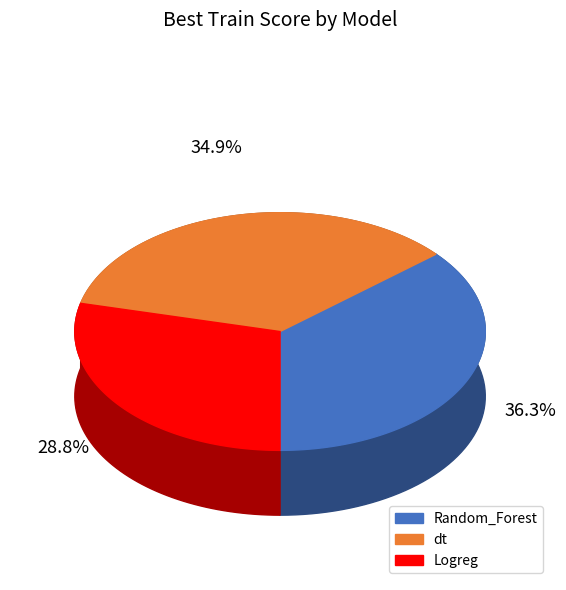

To the nearest percent, what is the difference between the largest and smallest slice percentages?

7%